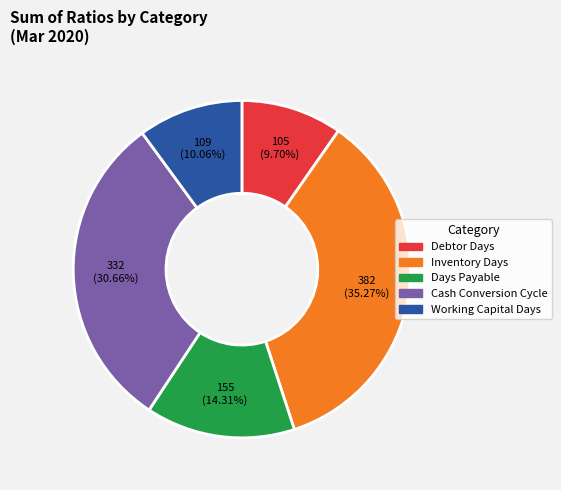

Which slice is the largest?

Inventory Days